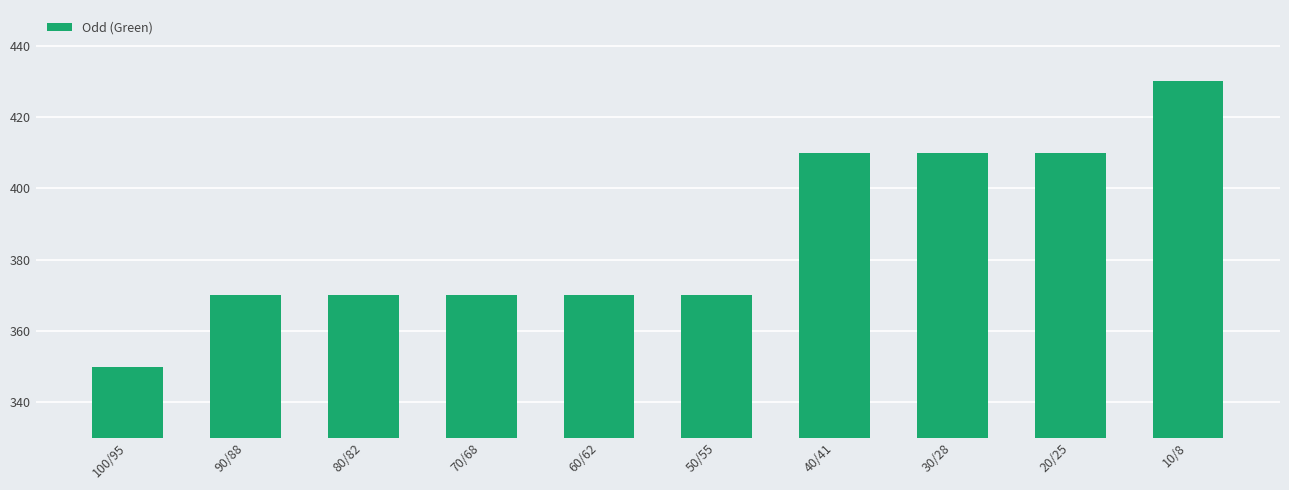

What is the average value?

386